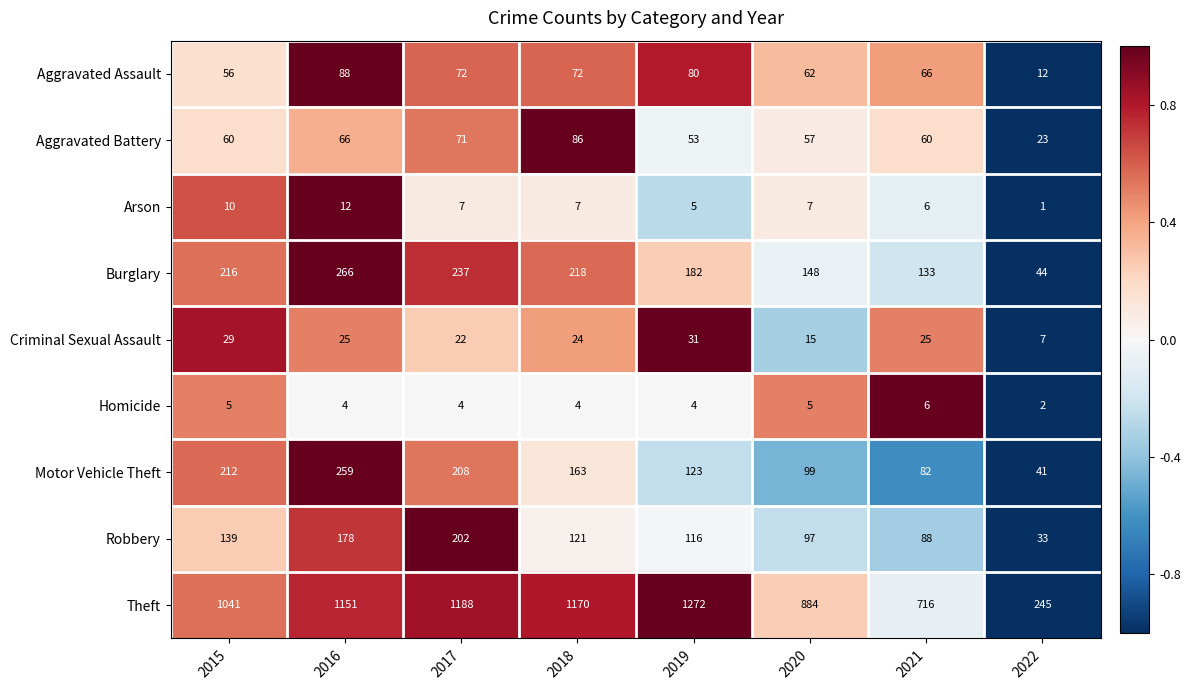

What is the average value of the Criminal Sexual Assault series?

22